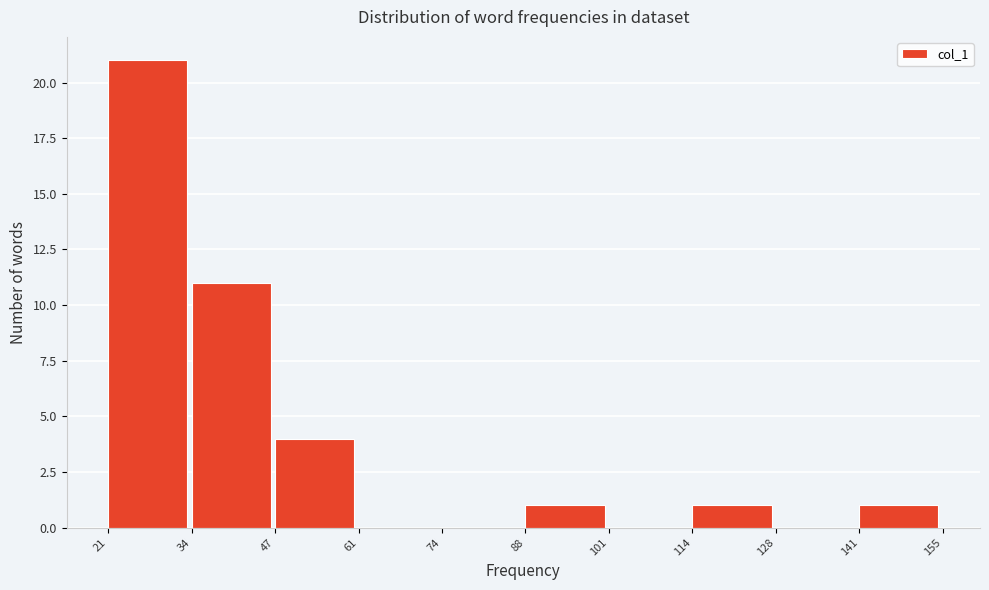

Over which range of the x-axis is the bar tallest?

21 to 34